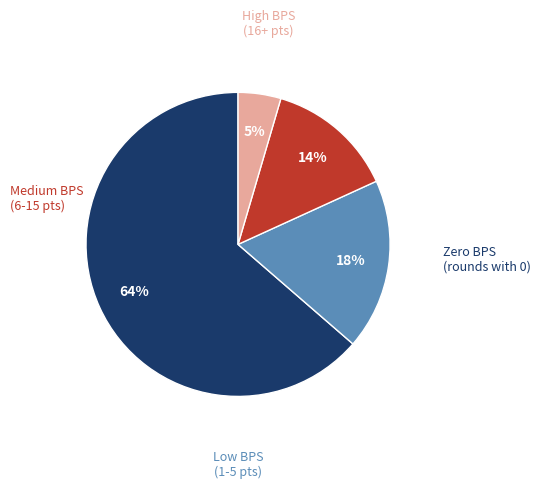

Is there a majority slice in this chart?

Yes